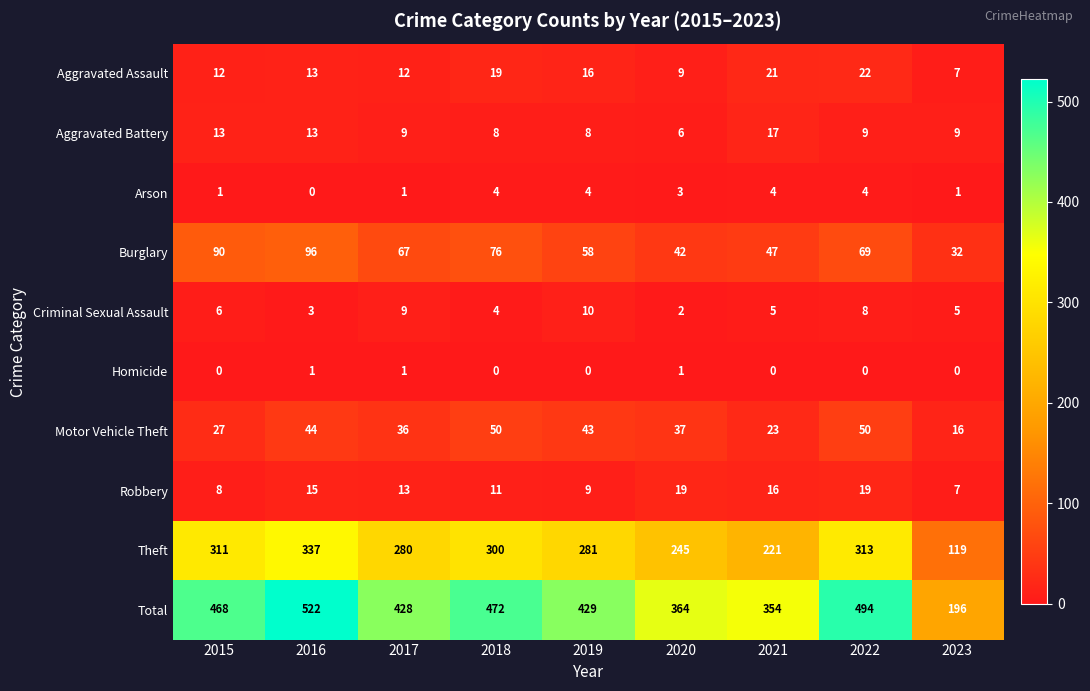

At which label is Aggravated Assault closest to 14?

2016